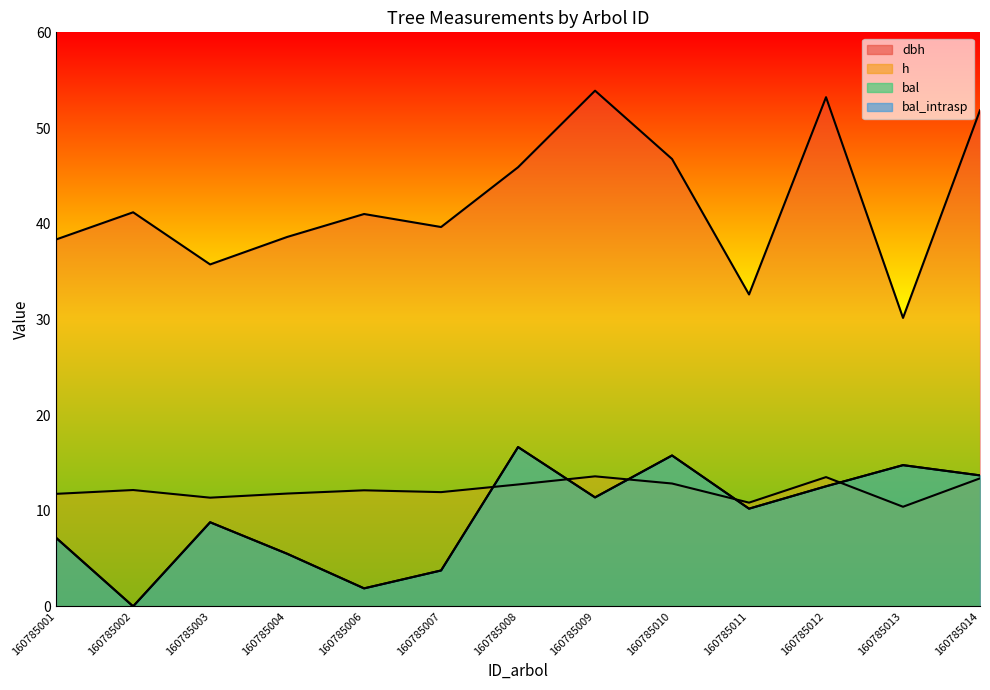

What is the difference between the bal_intrasp values at 160785006 and 160785009?

9.5